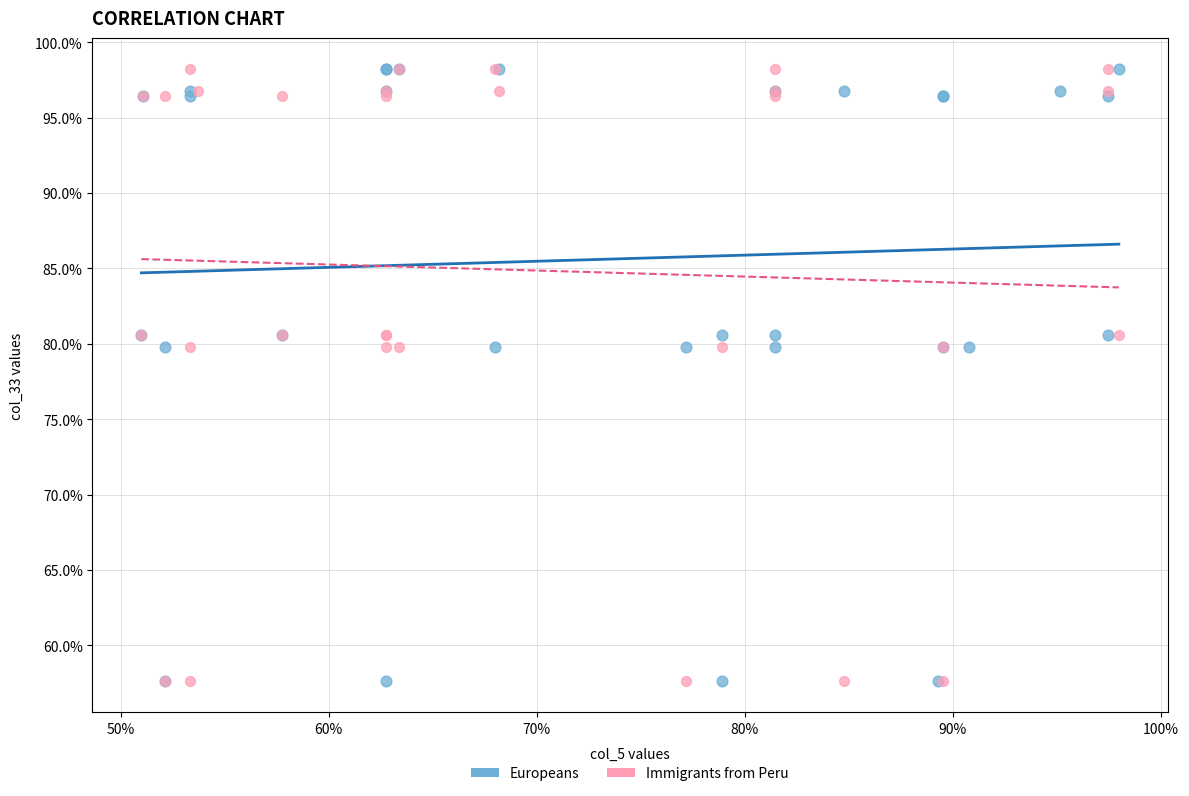

What are all the series names shown in the legend?

Europeans, Immigrants from Peru